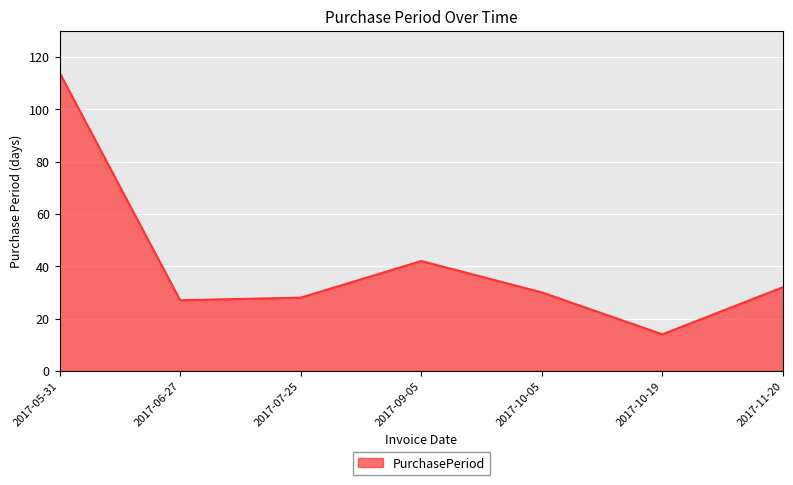

Does the chart have visible grid lines?

Yes